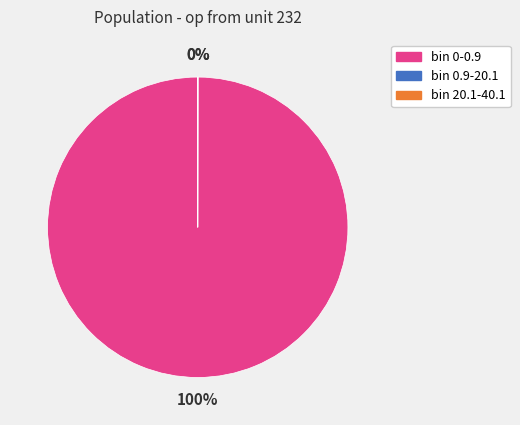

To the nearest percent, what is the difference between the largest and smallest slice percentages?

100%